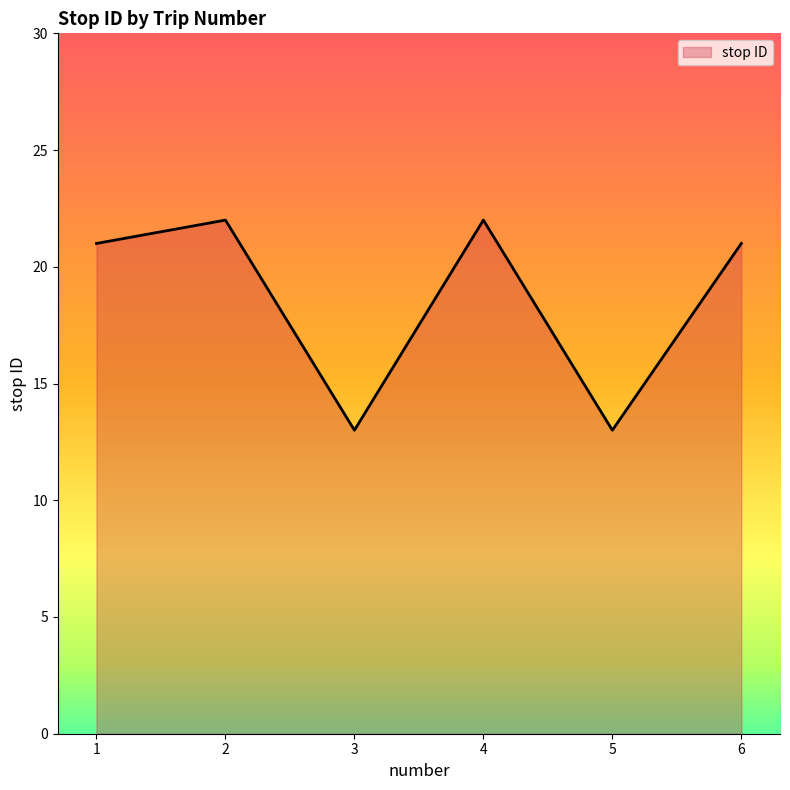

Reading left to right, extract all data points from this chart.

1=21	2=22	3=13	4=22	5=13	6=21